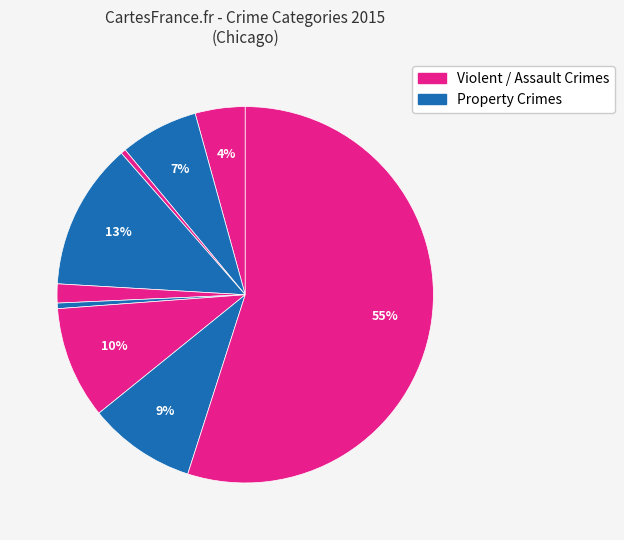

How many slices are in this pie chart?

9